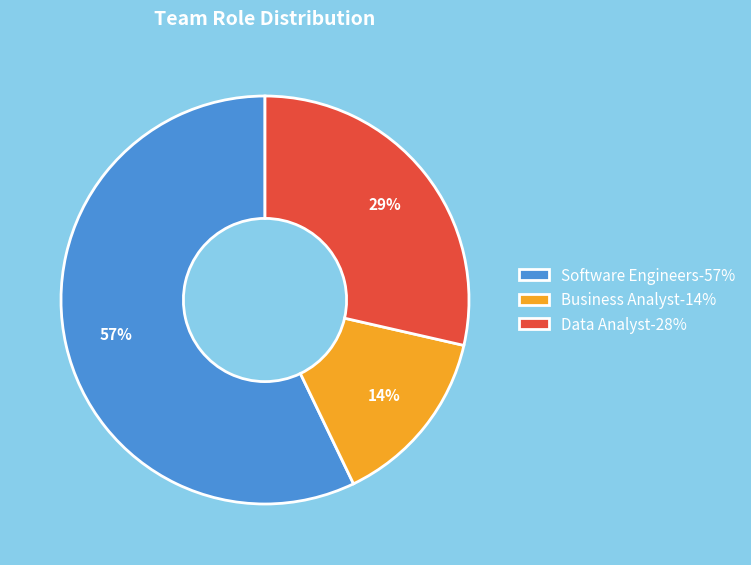

Which slice is the largest?

Software Engineers